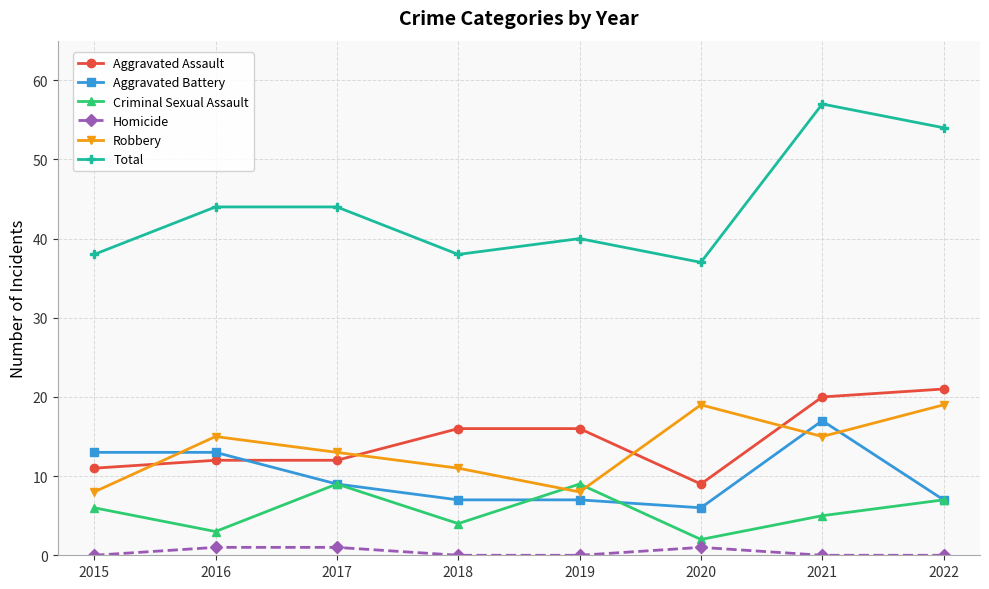

Reading right to left, list all the values displayed in this chart.

Aggravated Assault: 2022=21	2021=20	2020=9	2019=16	2018=16	2017=12	2016=12	2015=11
Aggravated Battery: 2022=7	2021=17	2020=6	2019=7	2018=7	2017=9	2016=13	2015=13
Criminal Sexual Assault: 2022=7	2021=5	2020=2	2019=9	2018=4	2017=9	2016=3	2015=6
Homicide: 2022=0	2021=0	2020=1	2019=0	2018=0	2017=1	2016=1	2015=0
Robbery: 2022=19	2021=15	2020=19	2019=8	2018=11	2017=13	2016=15	2015=8
Total: 2022=54	2021=57	2020=37	2019=40	2018=38	2017=44	2016=44	2015=38